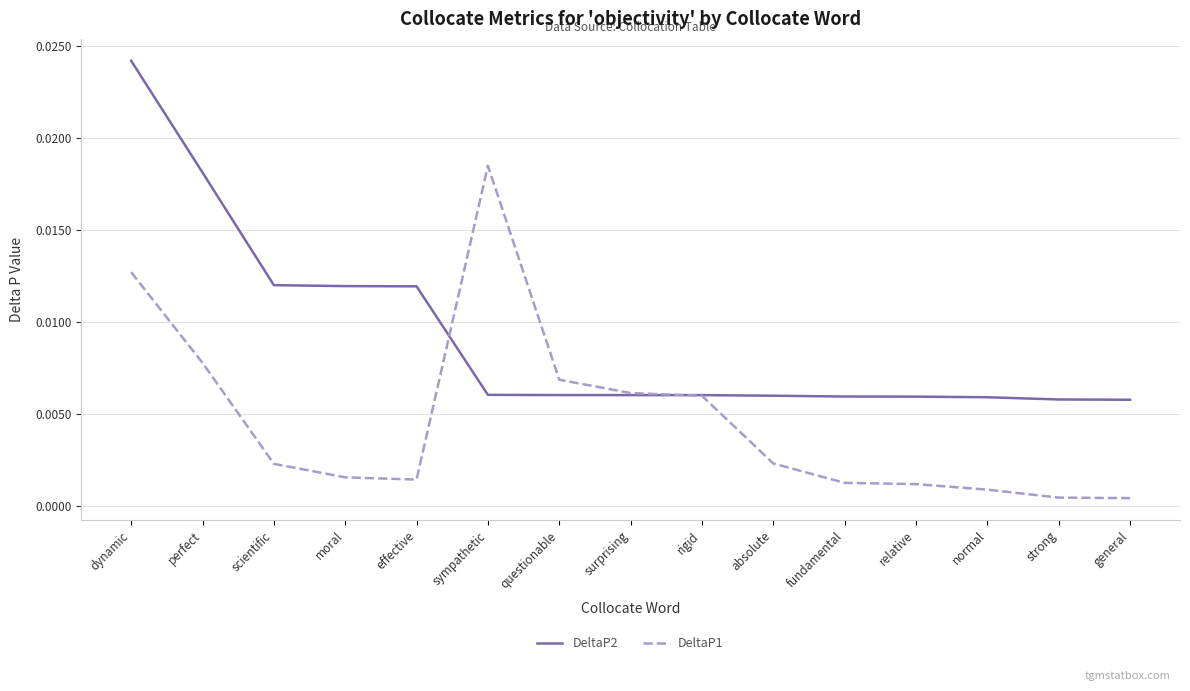

Which series changed the most between dynamic and scientific?

DeltaP2